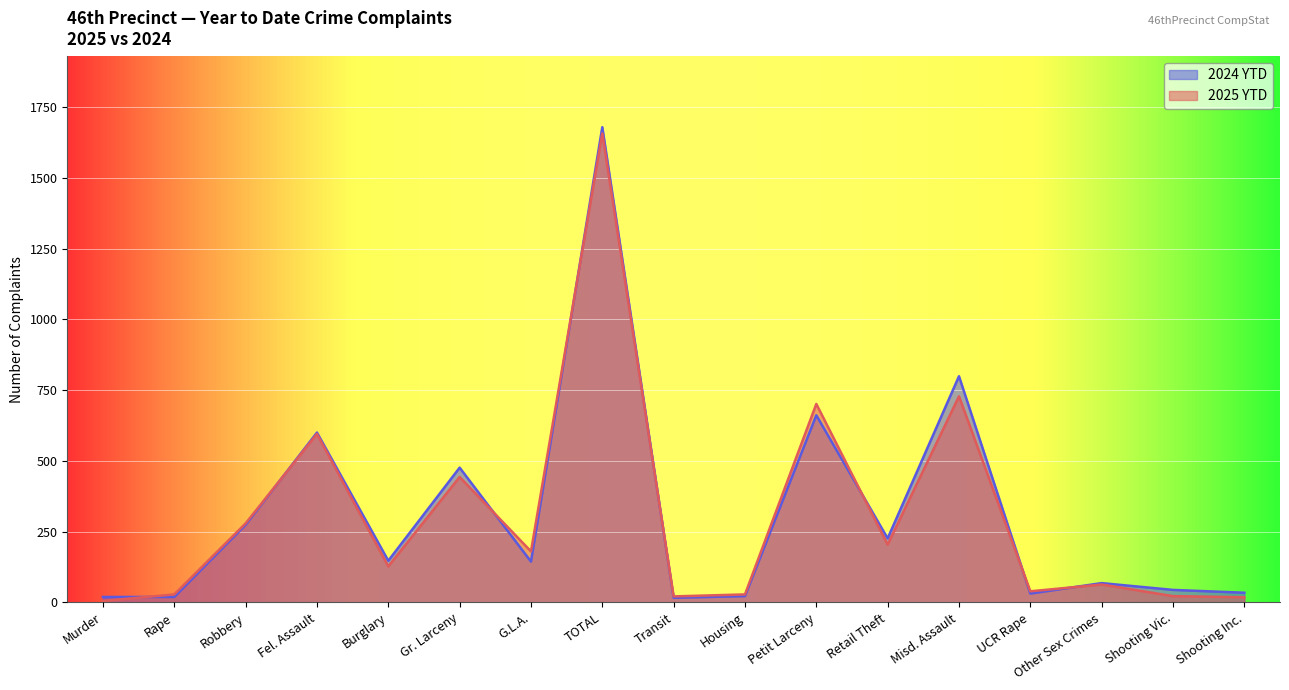

What is the average value of the 2025 YTD series?

302